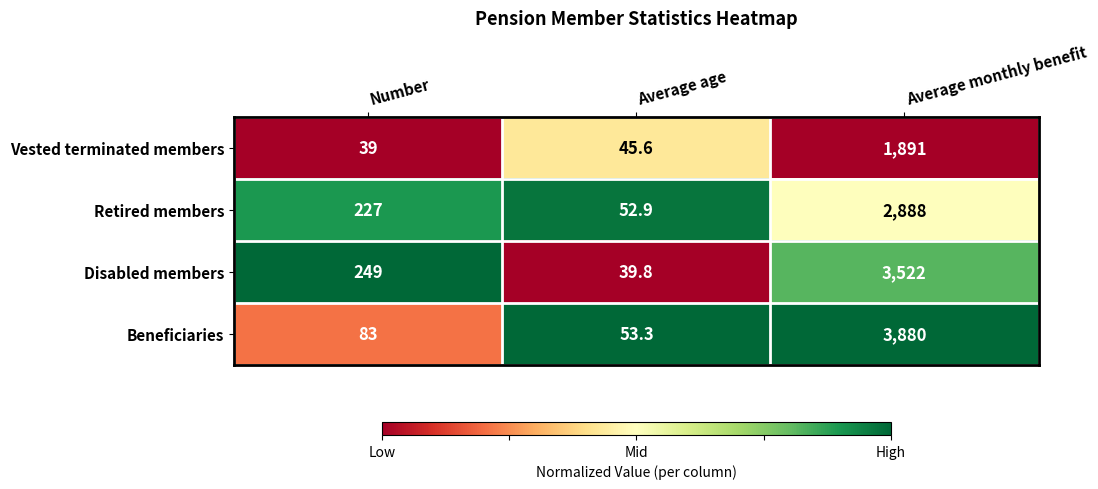

Reading left to right, transcribe all the data shown in this chart.

Vested terminated members: Number=39.0	Average age=45.6	Average monthly benefit=1891.0
Retired members: Number=227.0	Average age=52.9	Average monthly benefit=2888.0
Disabled members: Number=249.0	Average age=39.8	Average monthly benefit=3522.0
Beneficiaries: Number=83.0	Average age=53.3	Average monthly benefit=3880.0